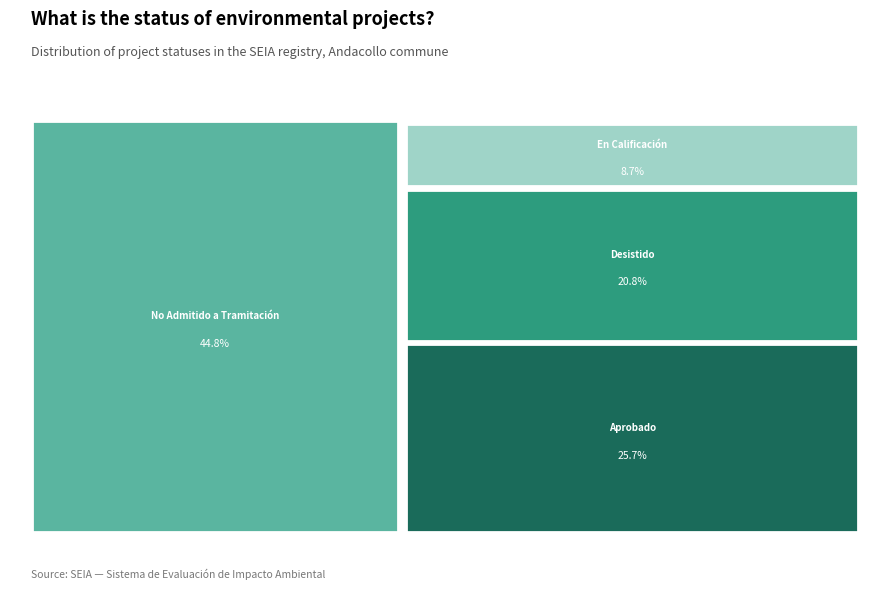

Does any single category account for the majority?

No